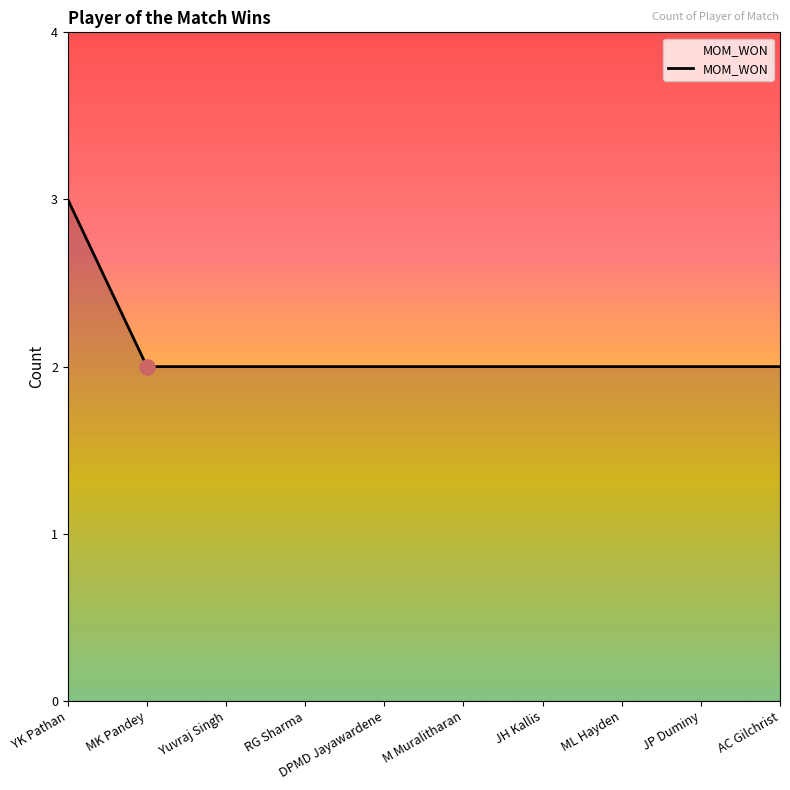

Approximately how many times larger is the value at DPMD Jayawardene compared to AC Gilchrist?

1.0